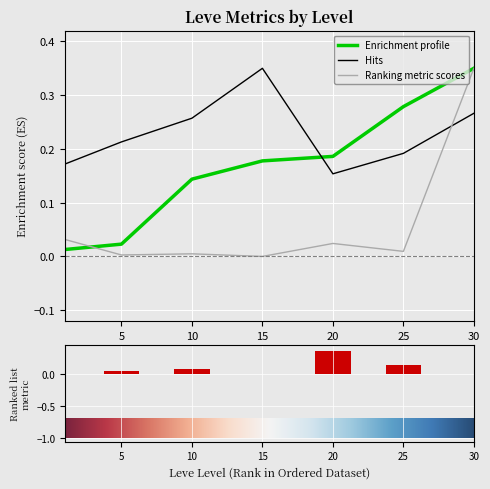

How many series are shown in this chart?

4